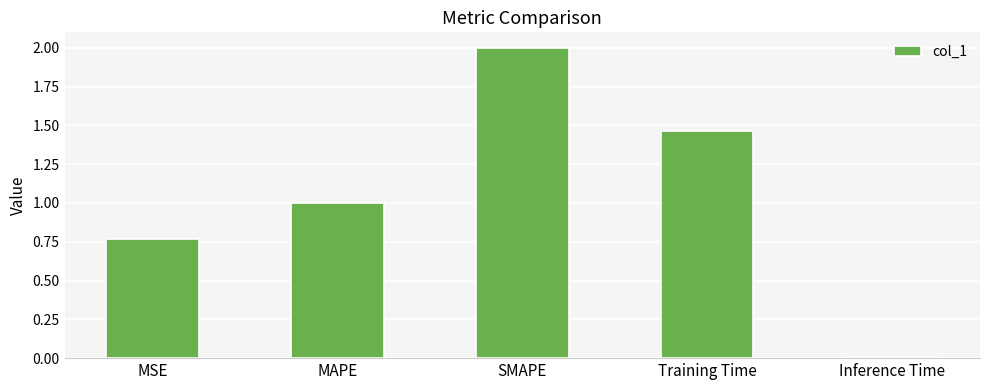

Rank the categories by value from lowest to highest.

Inference Time, MSE, MAPE, Training Time, SMAPE